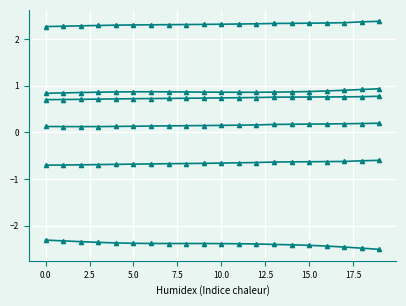

How many categories are shown in the chart?

20